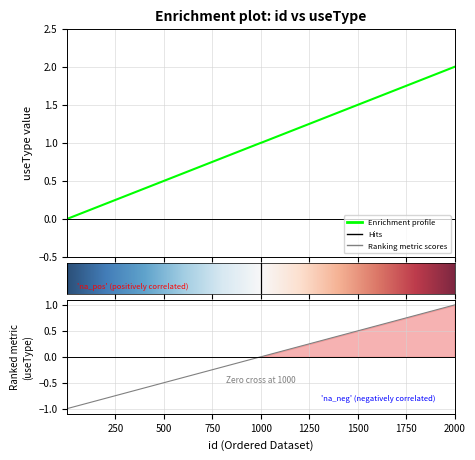

True or false: the data has more than 2 interior local peaks.

False